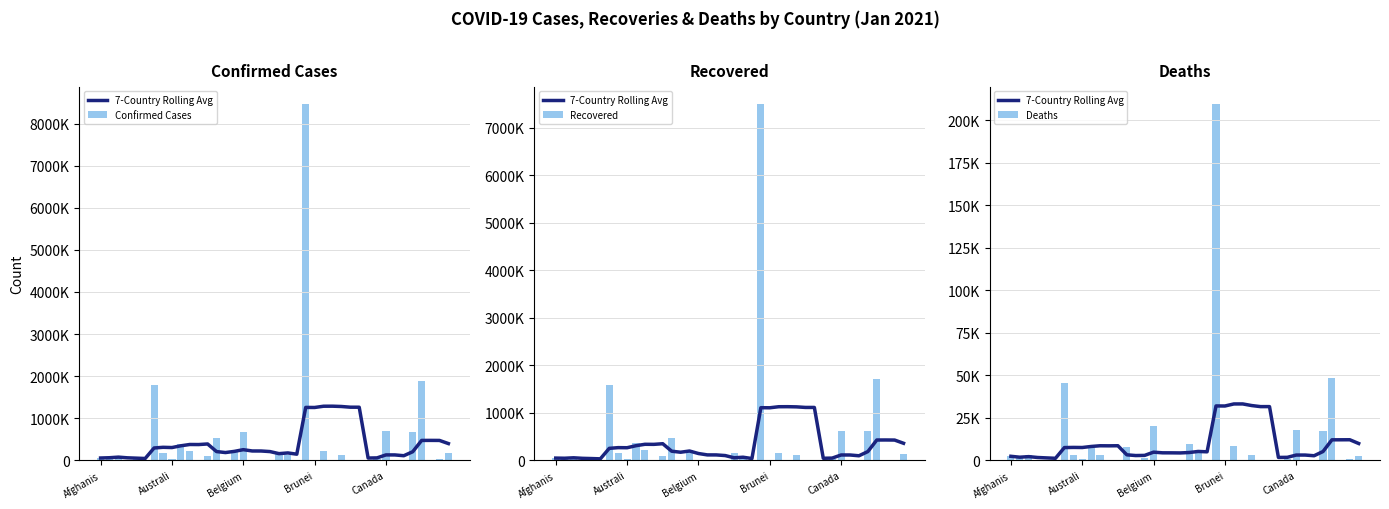

The value of Confirmed Cases at 33 is 2522.7. True or false?

False